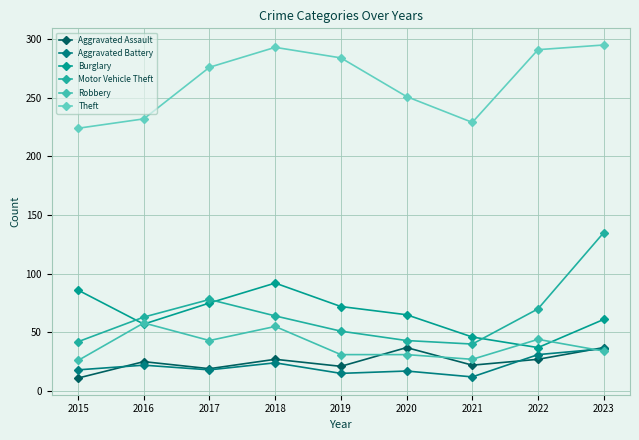

The value of Aggravated Battery at 2018 is 7. True or false?

False